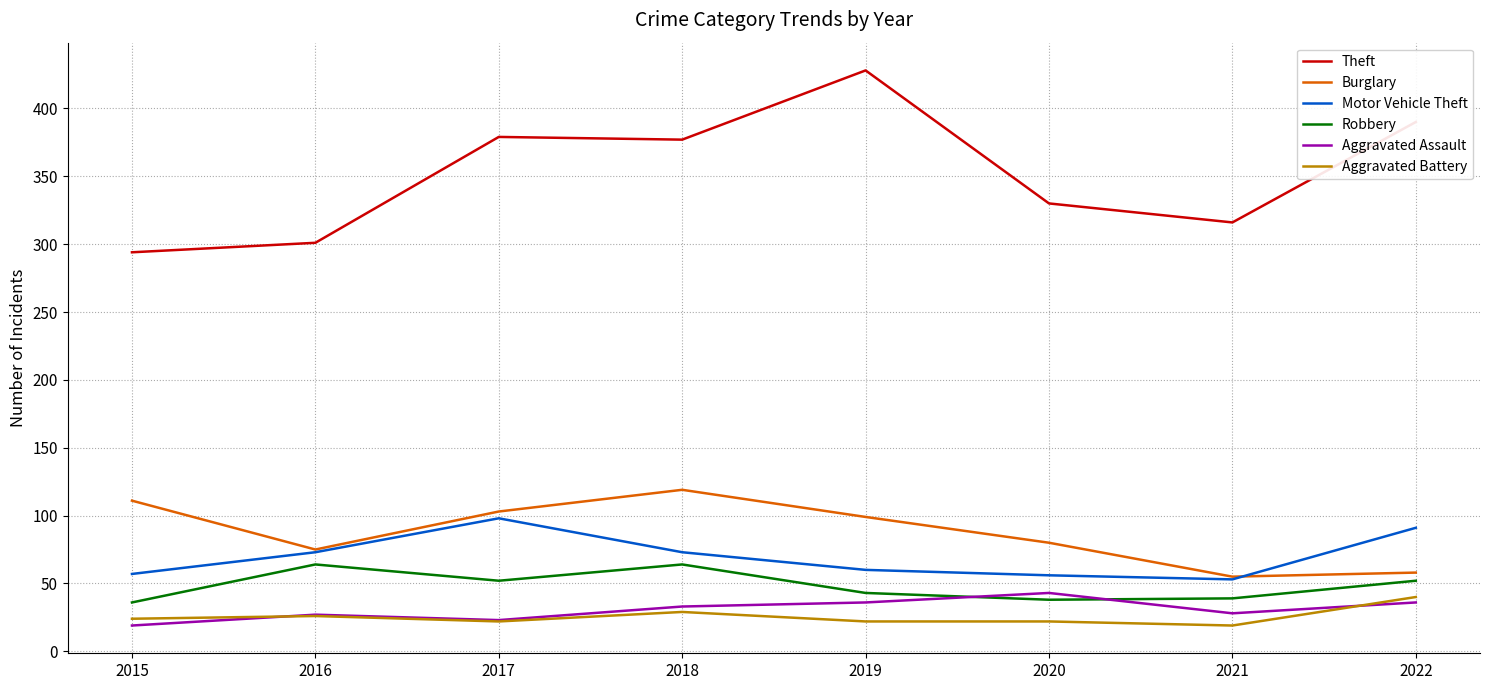

How many lines are shown in the chart?

6